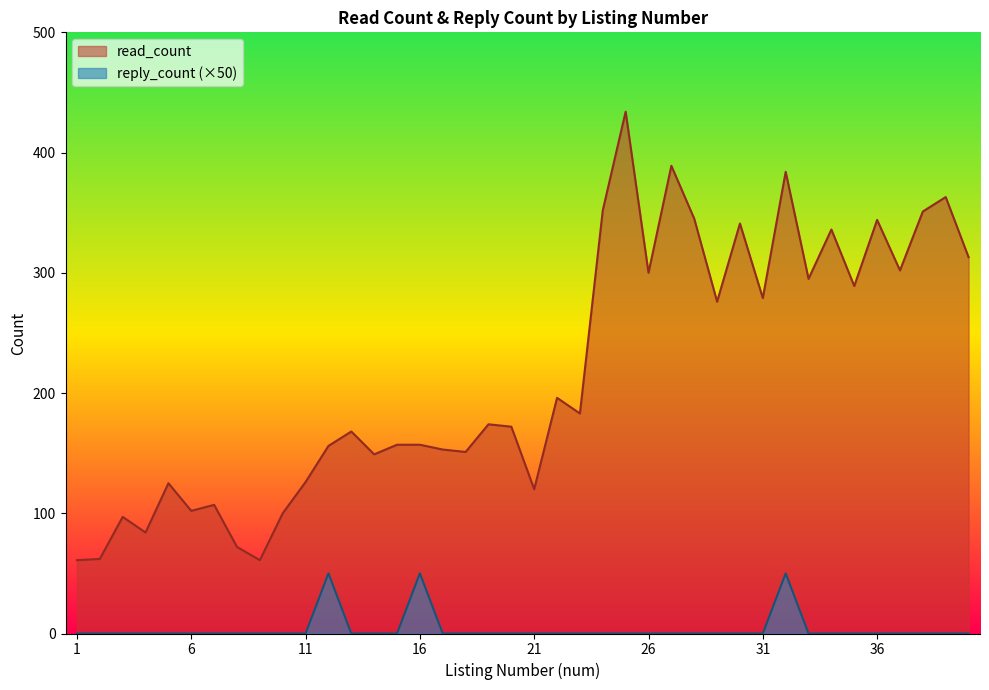

At which category is the sum across all series the highest?

25